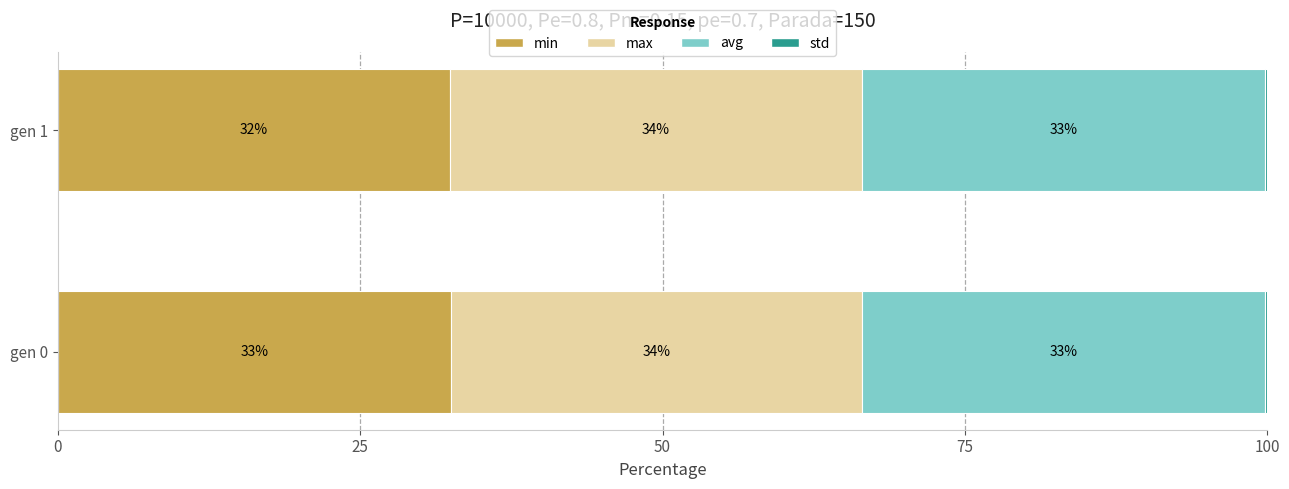

How many series are shown in this chart?

4